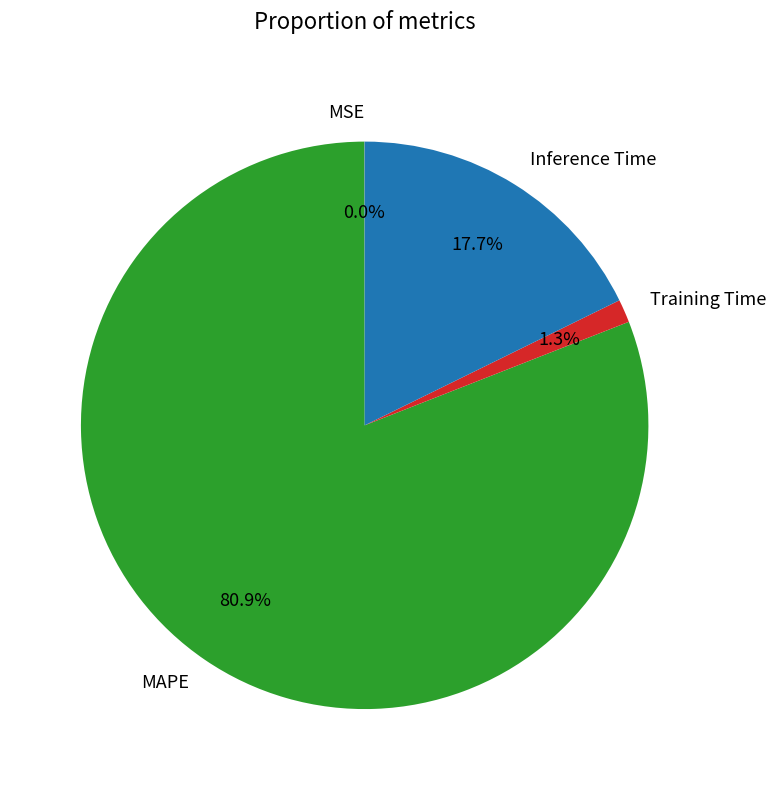

To the nearest percent, what portion does Inference Time represent?

18%